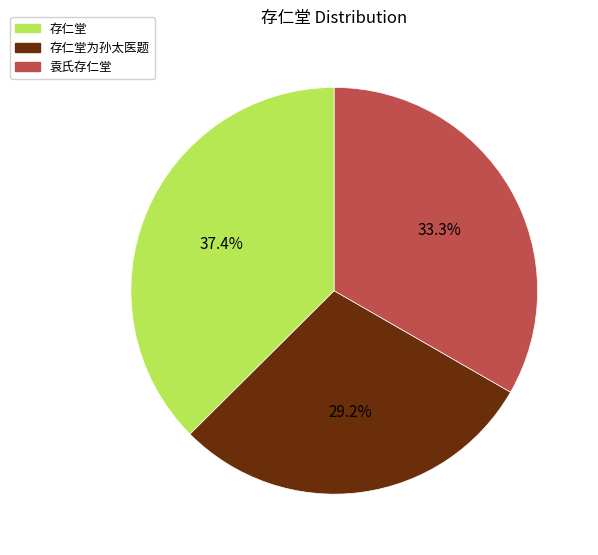

What percentage is the 存仁堂 slice, to the nearest percent?

37%